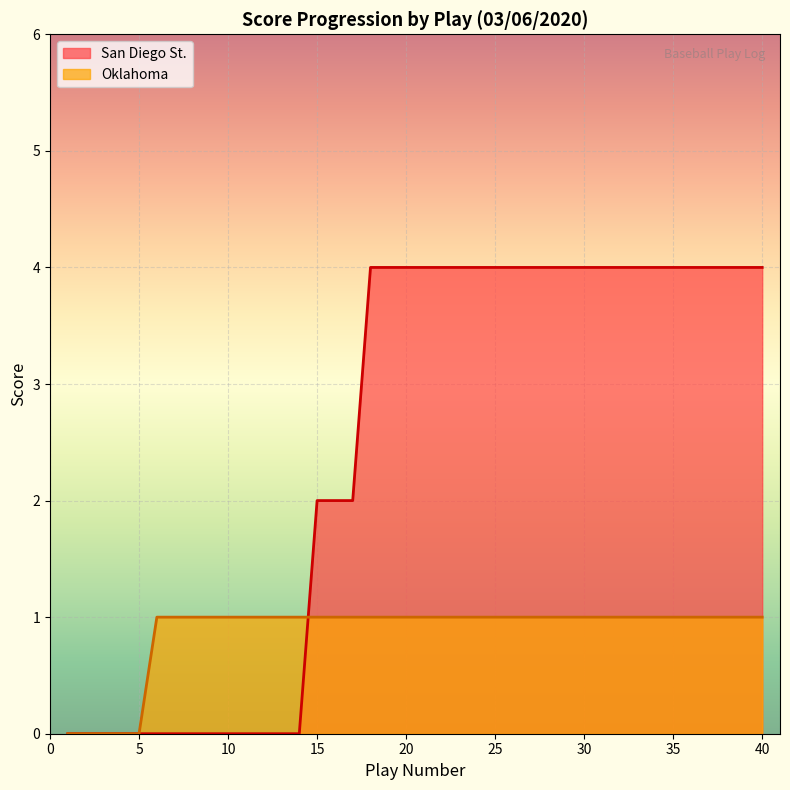

List the series in order of their overall mean, highest first.

San Diego St., Oklahoma